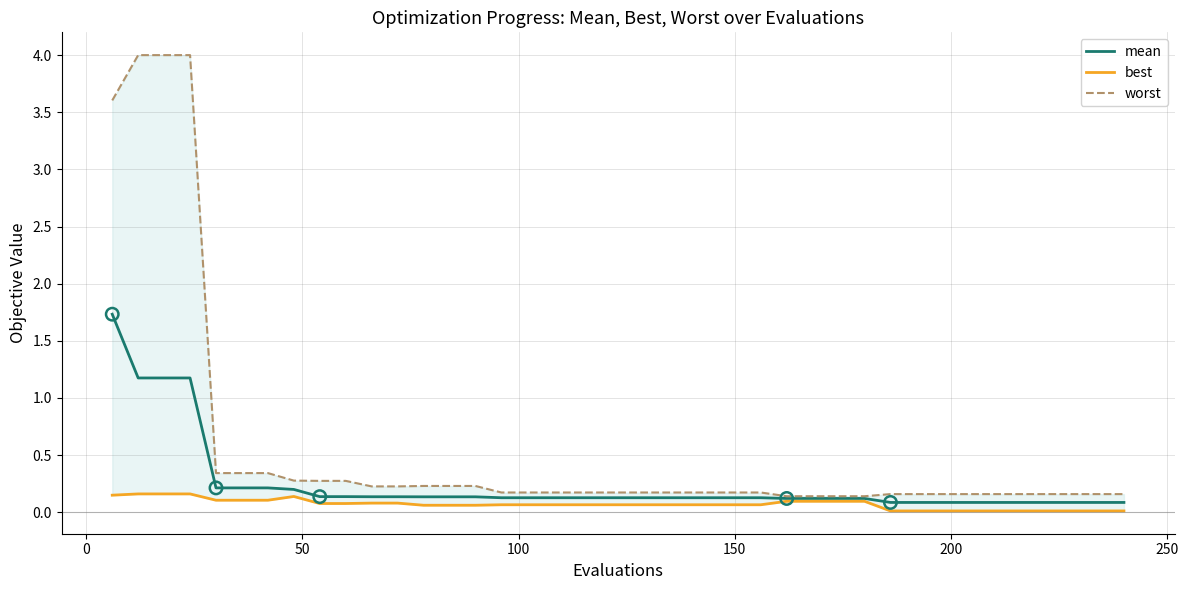

What is the highest value of the mean series?

1.7